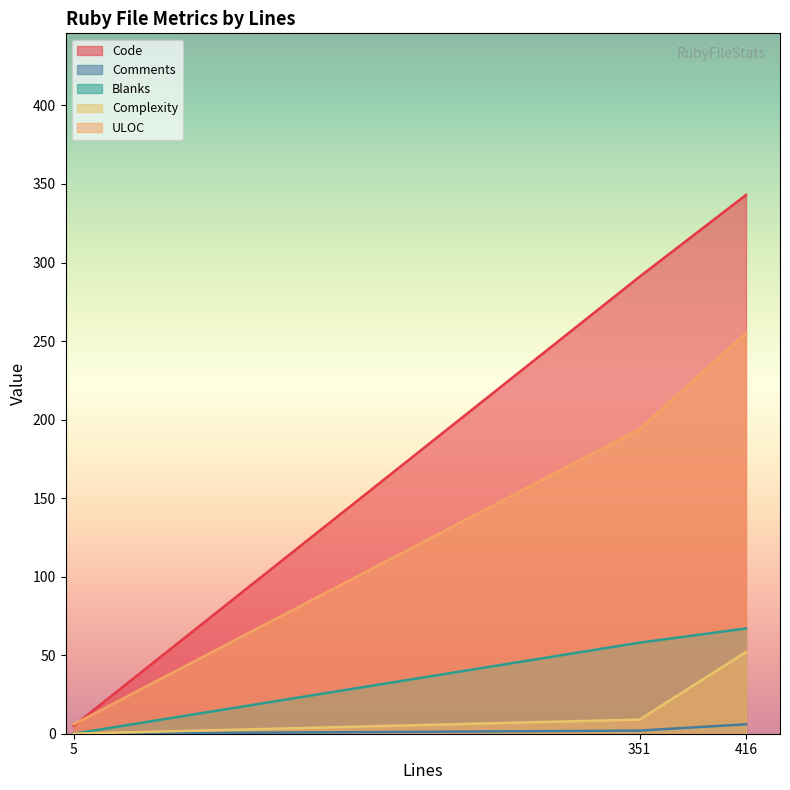

Reading left to right, what are all the values shown in this chart?

Code: 5=5	351=291	416=343
Comments: 5=0	351=2	416=6
Blanks: 5=0	351=58	416=67
Complexity: 5=0	351=9	416=52
ULOC: 5=6	351=194	416=255